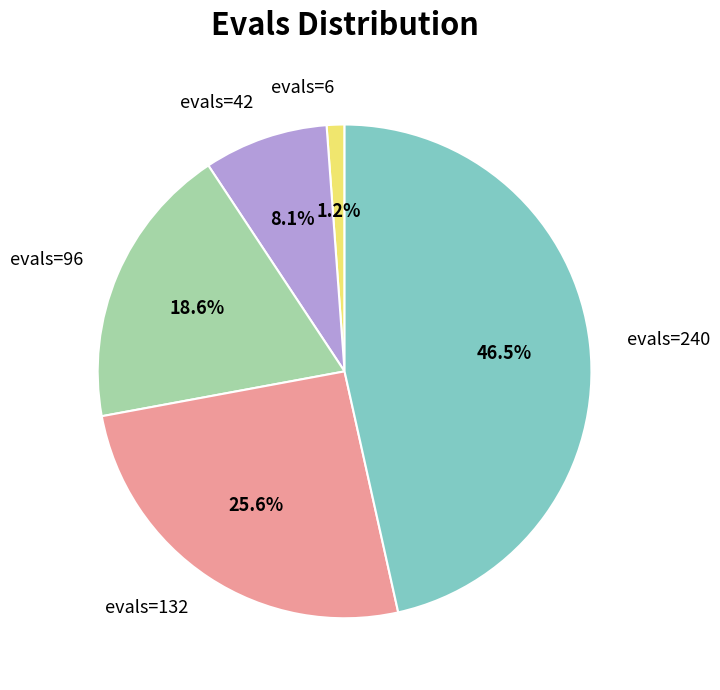

How many segments does this pie chart have?

5